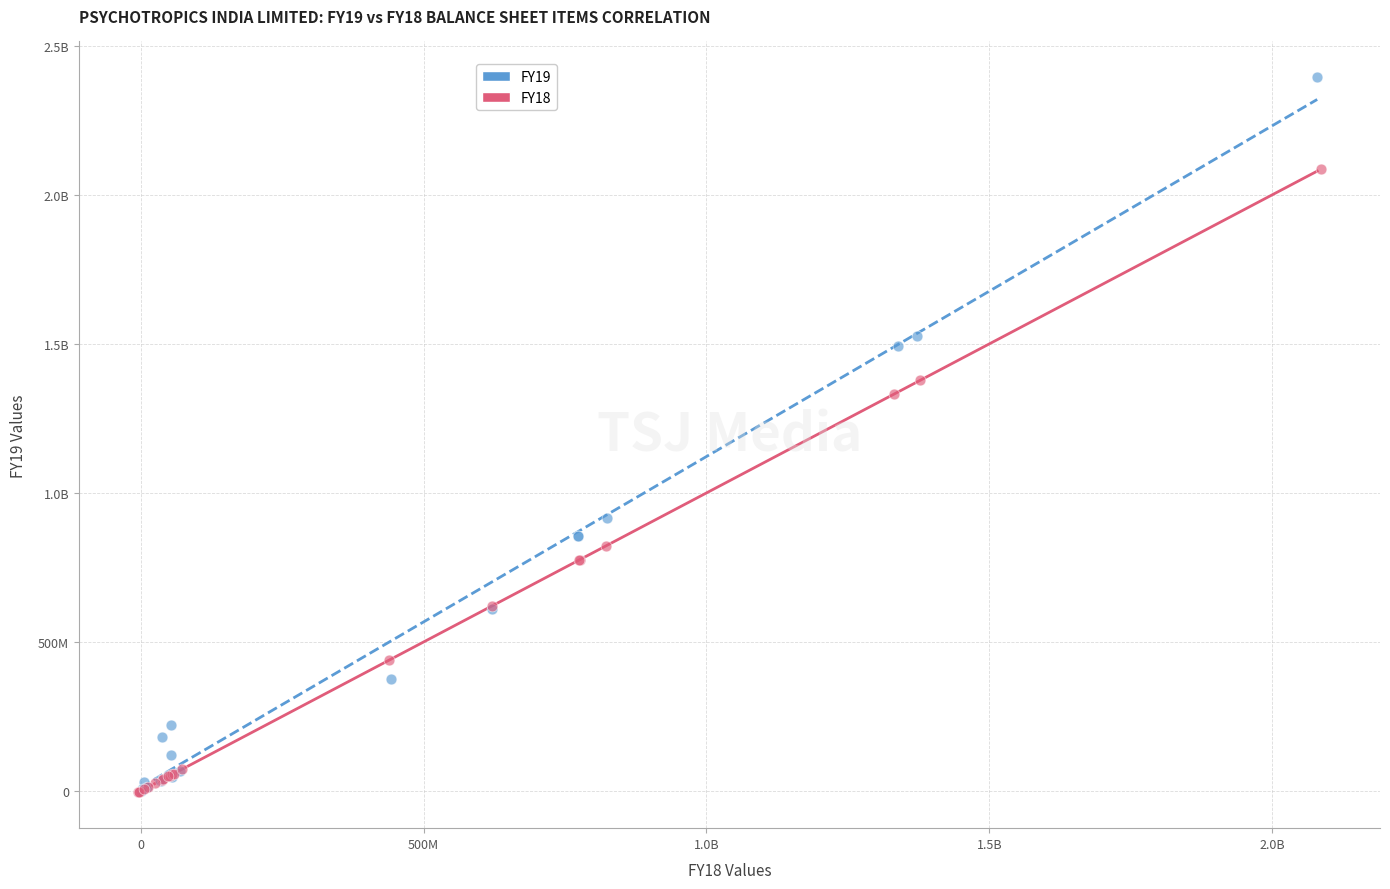

What are all the series names shown in the legend?

FY19, FY18